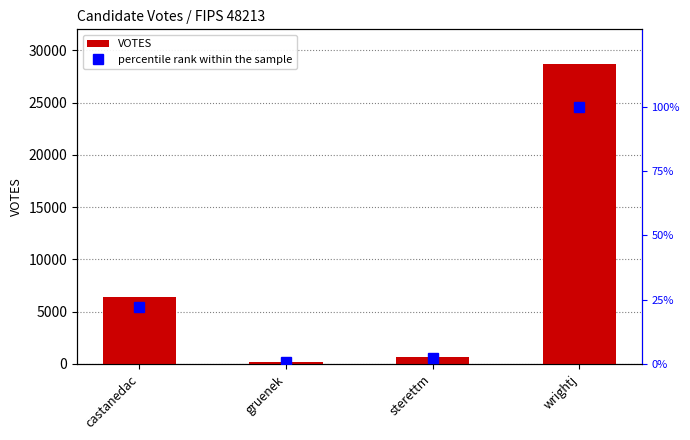

What is the average value of the VOTES series?

8975